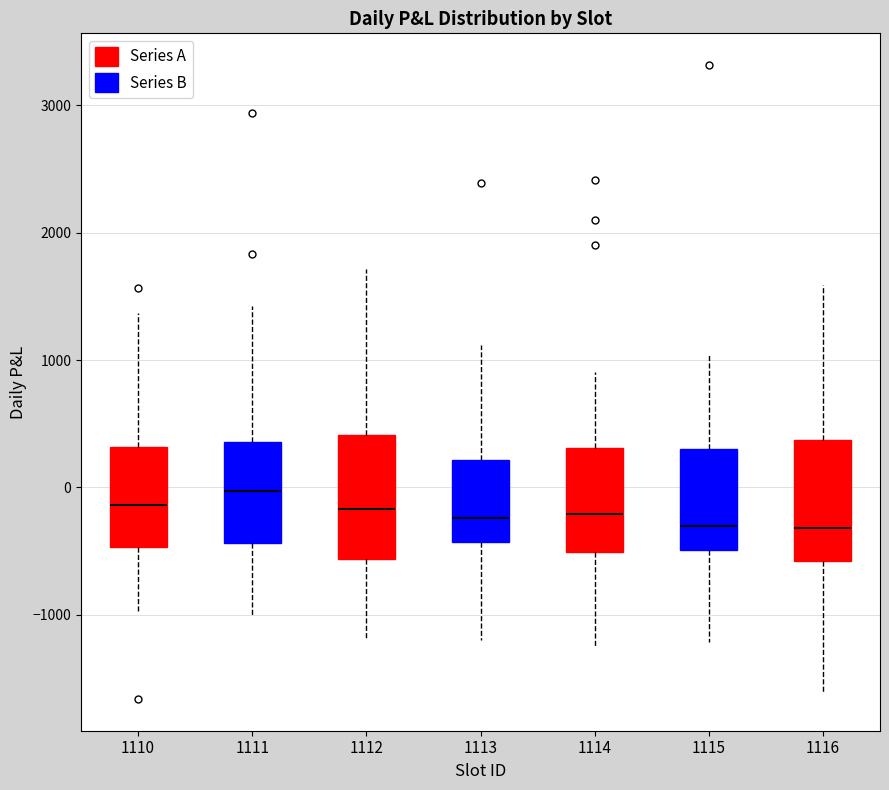

Which box has the highest median line?

1111